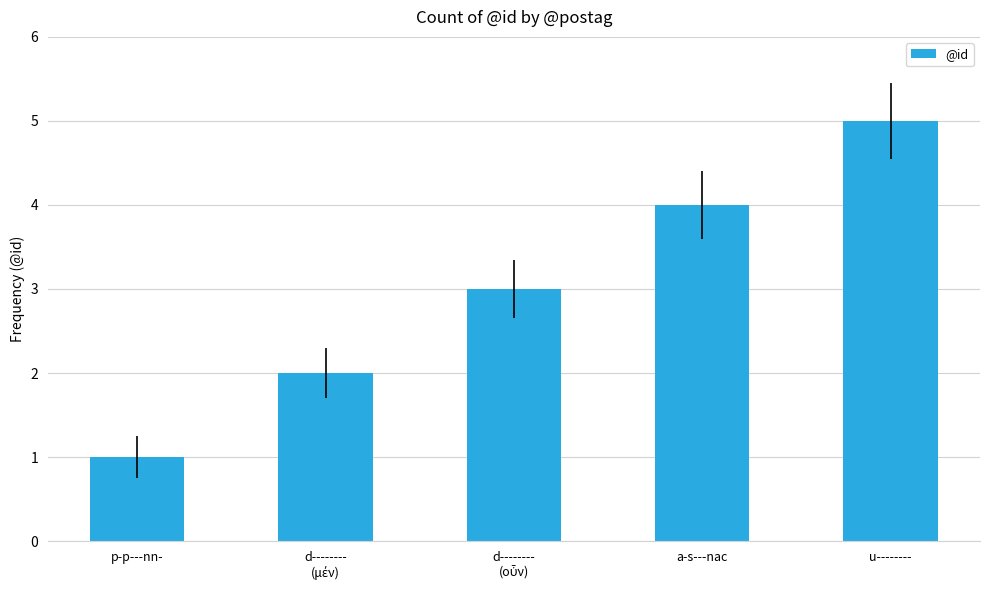

What is the label of the 4th bar from the left?

a-s---nac